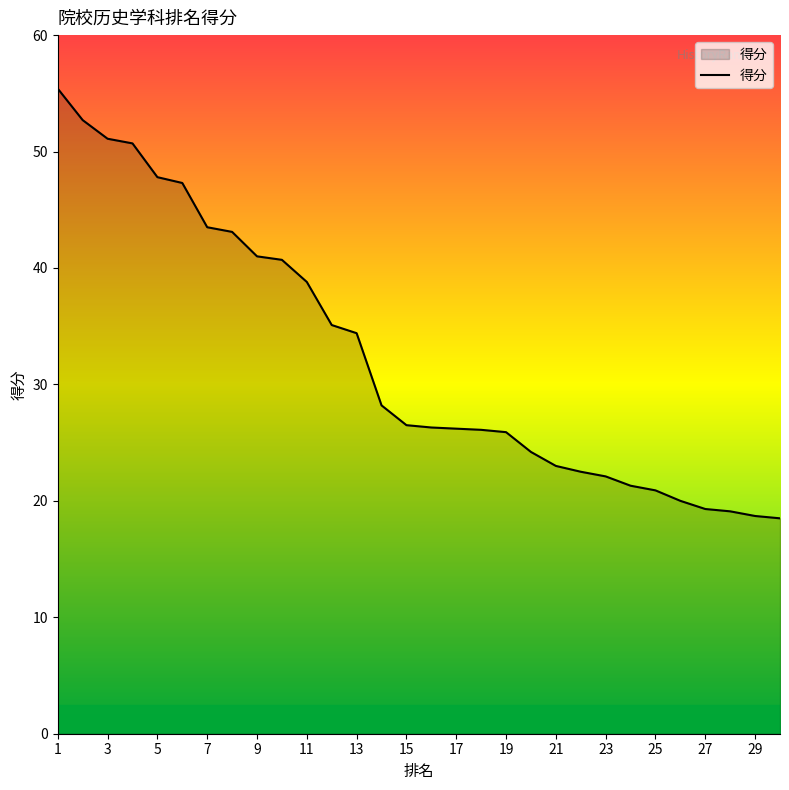

What is the difference between the maximum and minimum values?

36.9